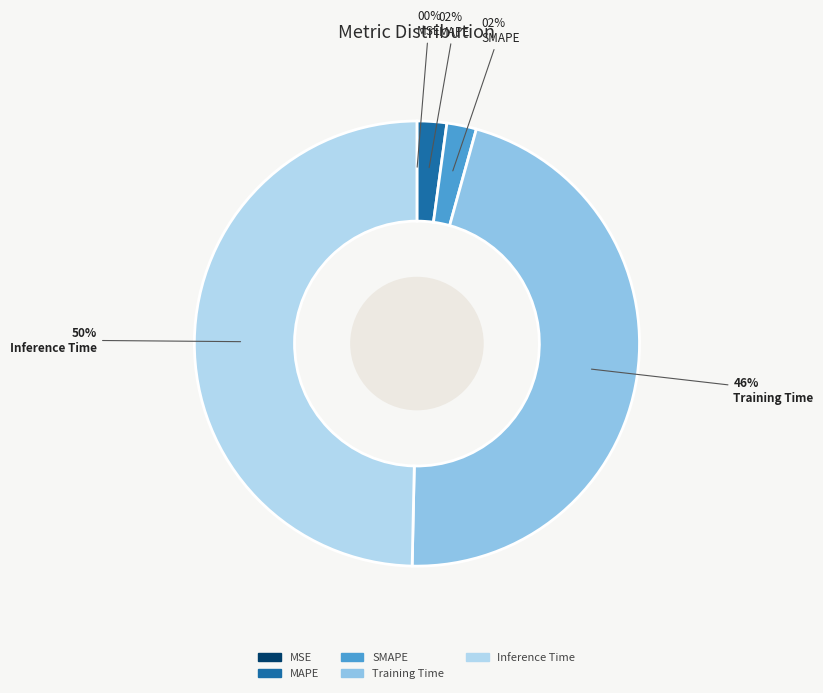

To the nearest percent, what is the average slice percentage?

20%